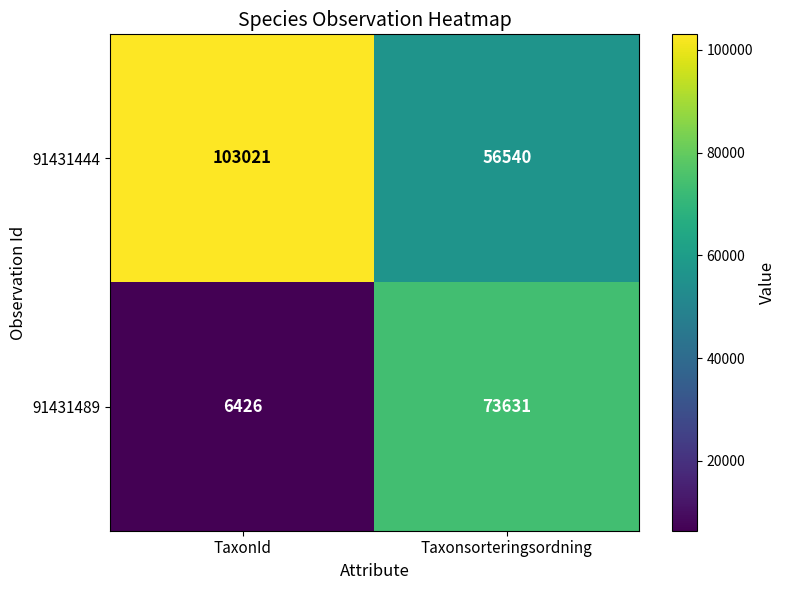

What is the maximum value shown in the chart?

103021